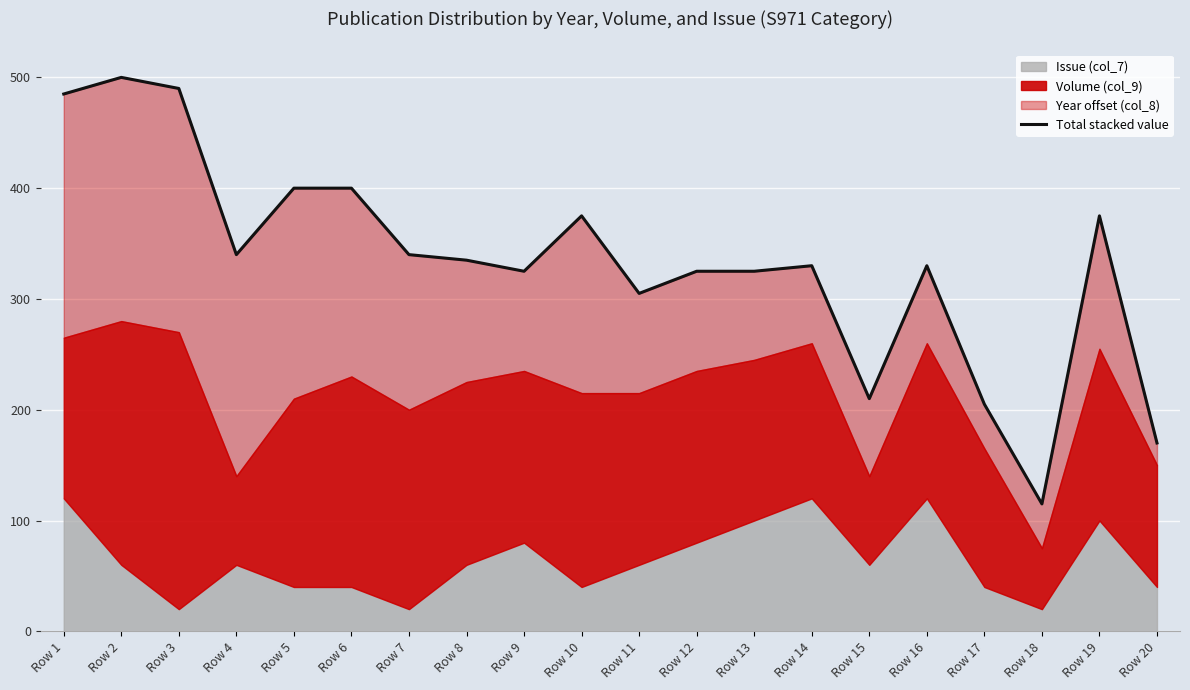

Reading left to right, what are all the values shown in this chart?

Row 1=485	Row 2=500	Row 3=490	Row 4=340	Row 5=400	Row 6=400	Row 7=340	Row 8=335	Row 9=325	Row 10=375	Row 11=305	Row 12=325	Row 13=325	Row 14=330	Row 15=210	Row 16=330	Row 17=205	Row 18=115	Row 19=375	Row 20=170